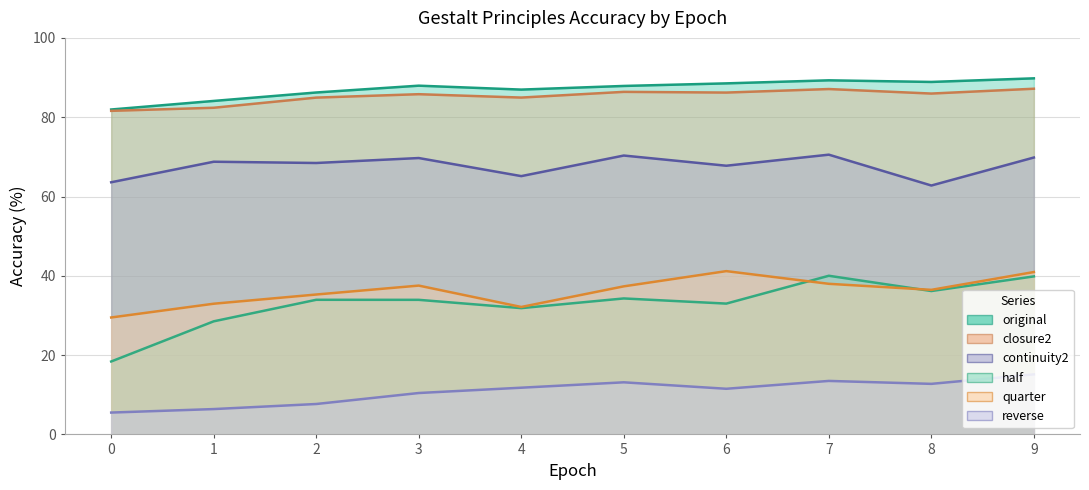

Reading left to right, what are all the values shown in this chart?

original: 0=81.9	1=84.1	2=86.2	3=88.0	4=87.0	5=87.9	6=88.5	7=89.3	8=88.9	9=89.8
reverse: 0=5.5	1=6.4	2=7.7	3=10.4	4=11.8	5=13.1	6=11.5	7=13.5	8=12.8	9=15.2
half: 0=18.4	1=28.5	2=34.0	3=33.9	4=31.9	5=34.3	6=33.0	7=40.0	8=36.2	9=39.9
quarter: 0=29.5	1=33.0	2=35.3	3=37.5	4=32.1	5=37.3	6=41.2	7=38.0	8=36.5	9=41.0
closure2: 0=81.6	1=82.4	2=84.9	3=85.8	4=85.0	5=86.4	6=86.2	7=87.1	8=86.0	9=87.2
continuity2: 0=63.6	1=68.8	2=68.5	3=69.7	4=65.1	5=70.3	6=67.8	7=70.5	8=62.8	9=69.8